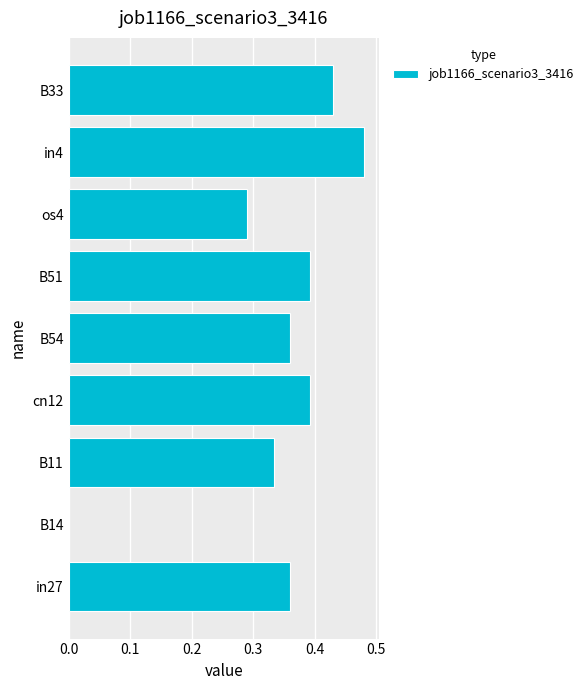

How many values are above zero?

8